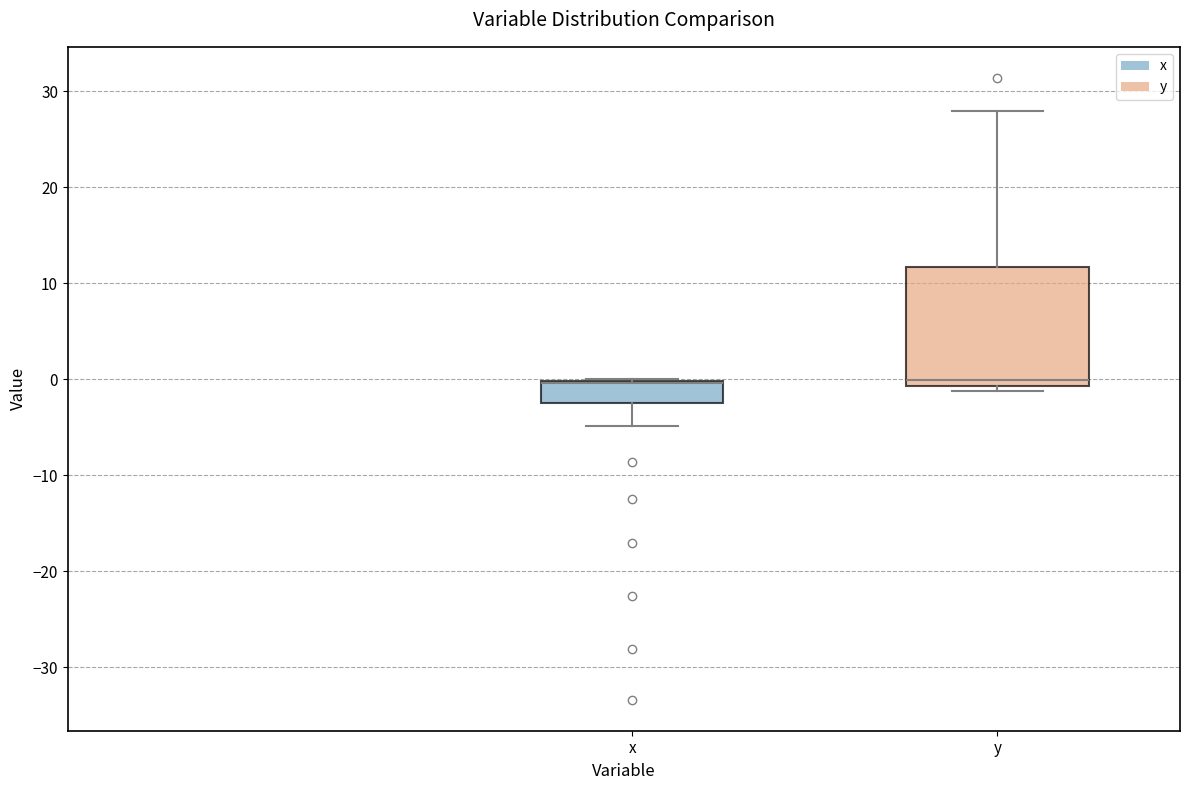

Reading left to right, transcribe this box plot: for each box, give where its median line is, the range the box spans, and where its two whiskers end, as read against the y-axis. The values are not printed on the chart, so give them approximately, as read against the axis.

x: median 0 (drawn on the box's upper edge), box -2 to 0, whiskers -5 to 0
y: median 0, box -1 to 12, whiskers -1 (just below the box's lower edge) to 28